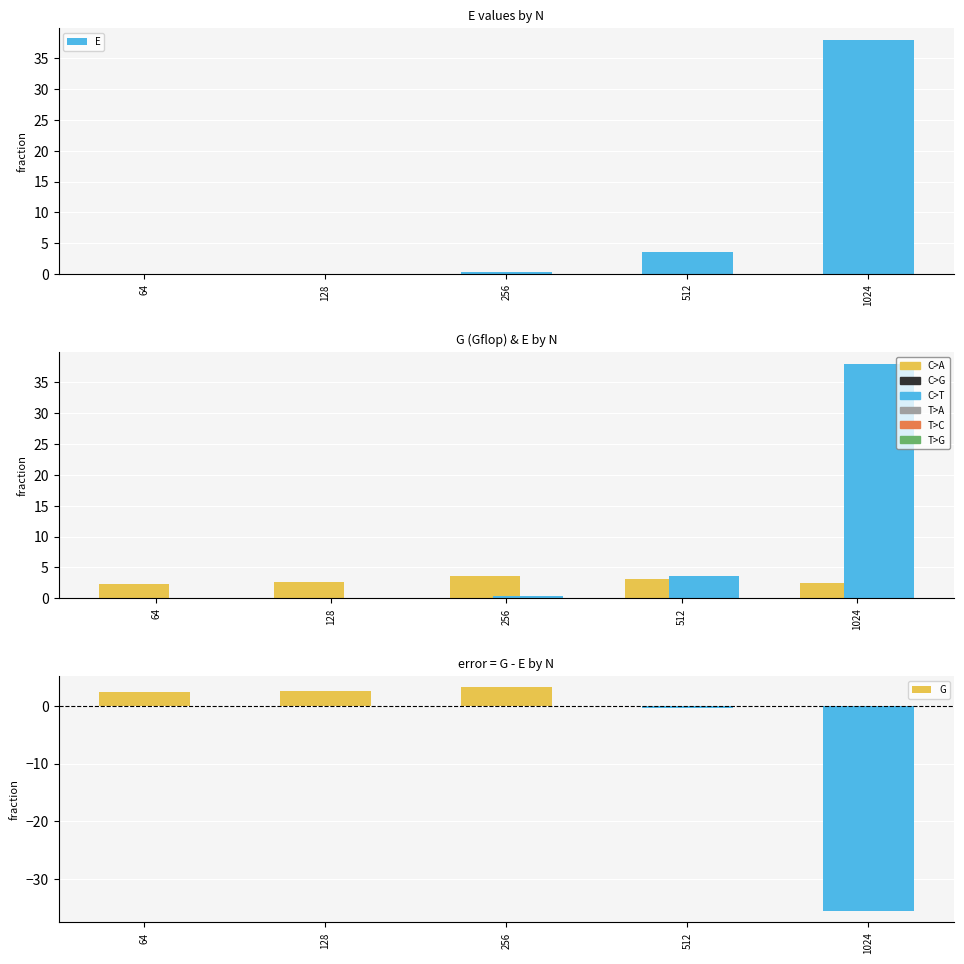

The value of G (Gflop) at 256 is 5.4. True or false?

False